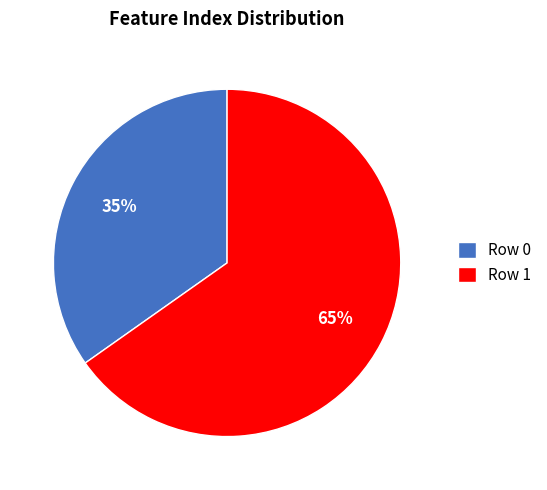

What percentage is the Row 1 slice, to the nearest percent?

65%